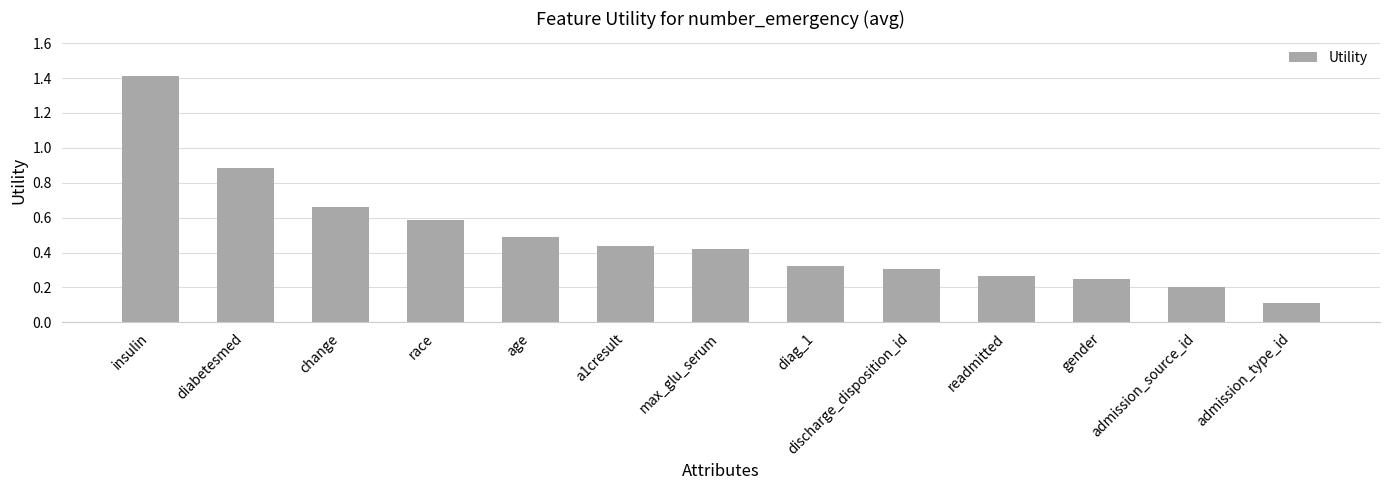

What is the difference between the maximum and minimum values?

1.3